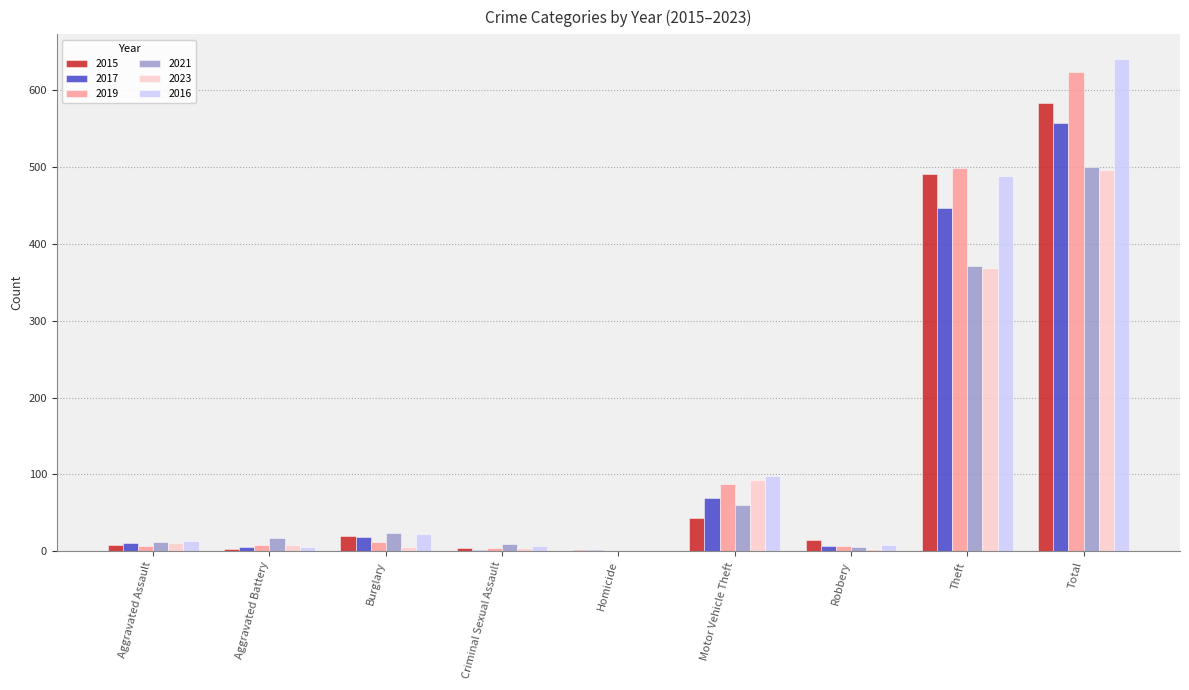

The 2017 series shows 558 at Total. True or false?

True